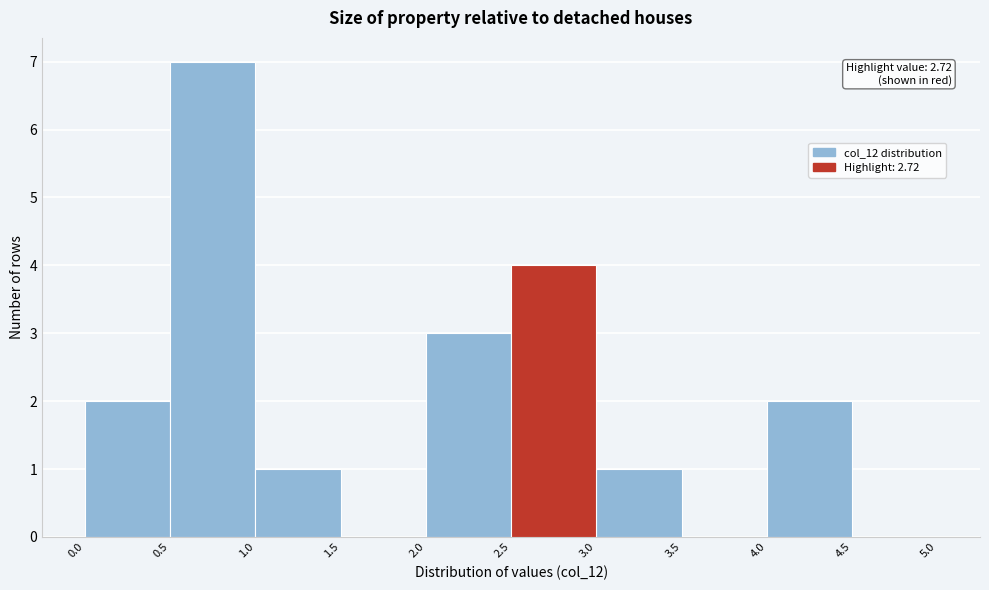

Over which range of the x-axis is the bar tallest?

0.5 to 1.0